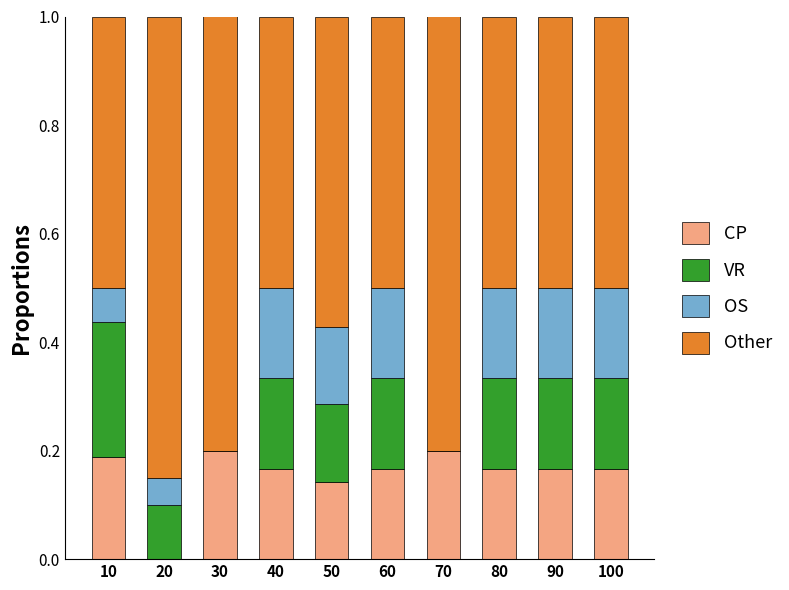

Is it true that CP equals 0.3 at 80?

False